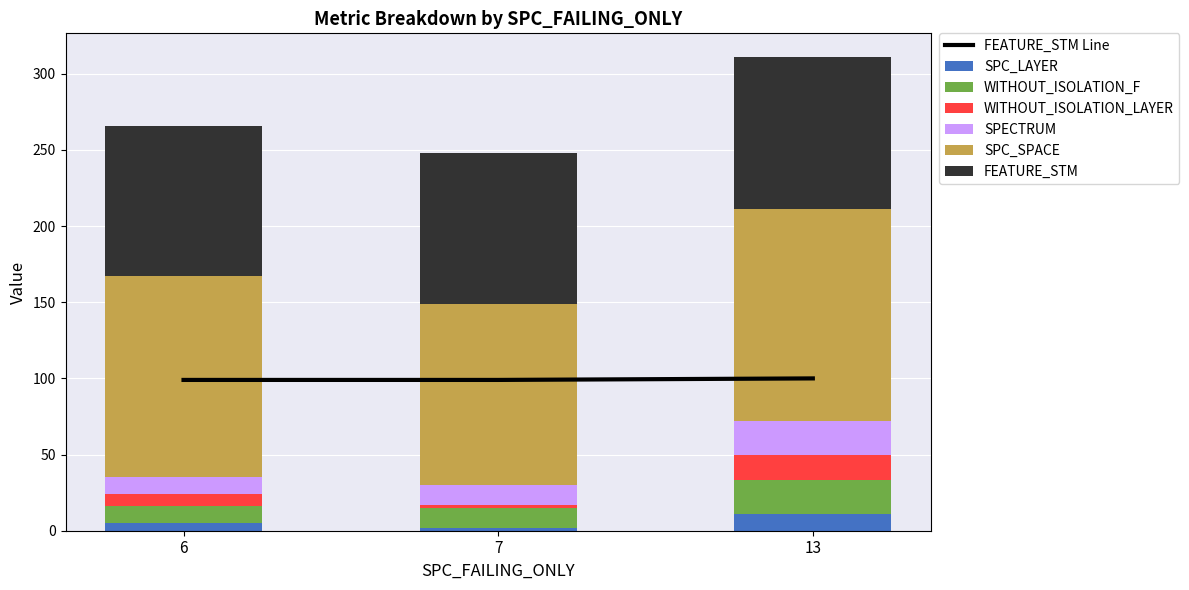

What is the approximate value of FEATURE_STM at 7?

99